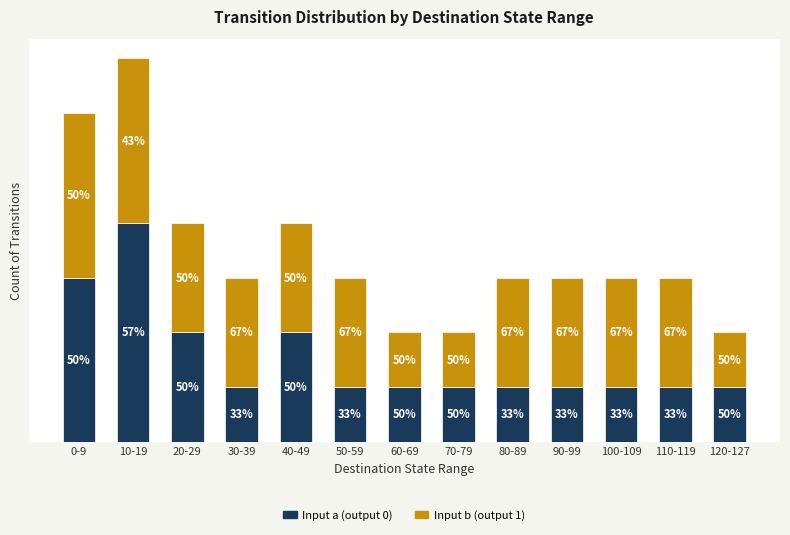

Rank the series by their maximum value, from highest to lowest.

Input a (output 0), Input b (output 1)